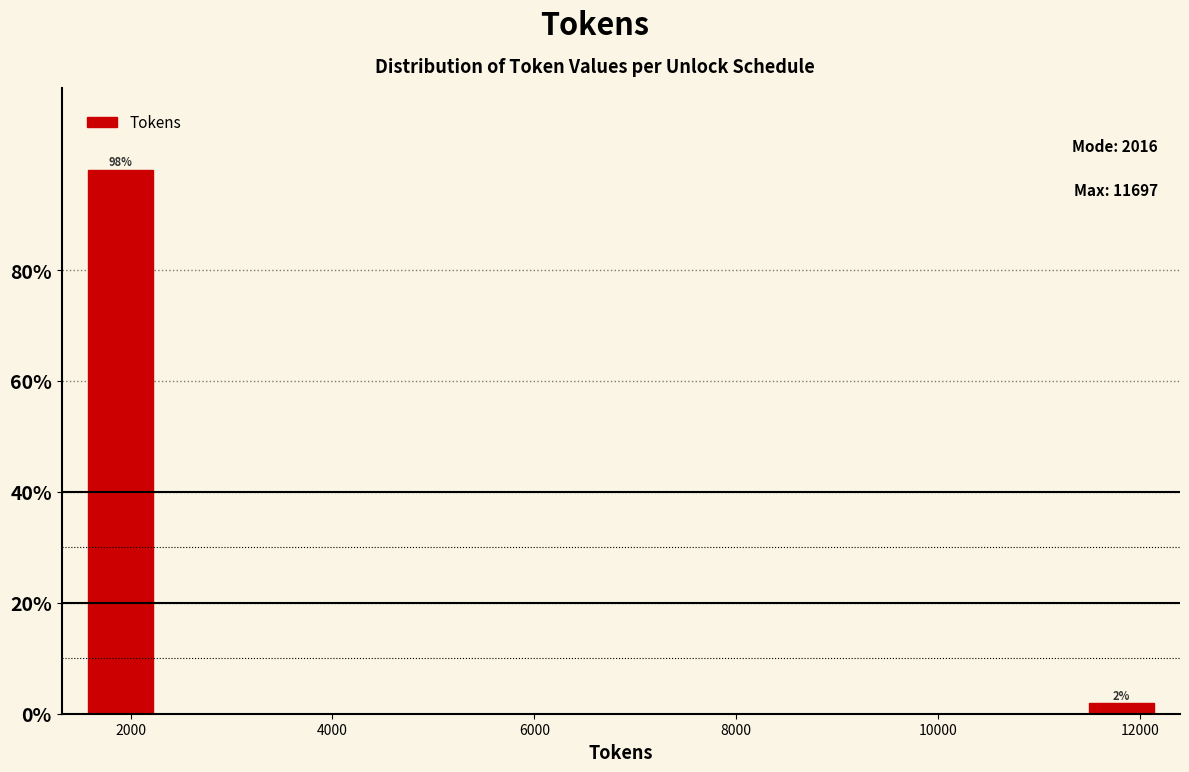

Read against the x-axis, roughly where is the centre of the tallest bar?

1800